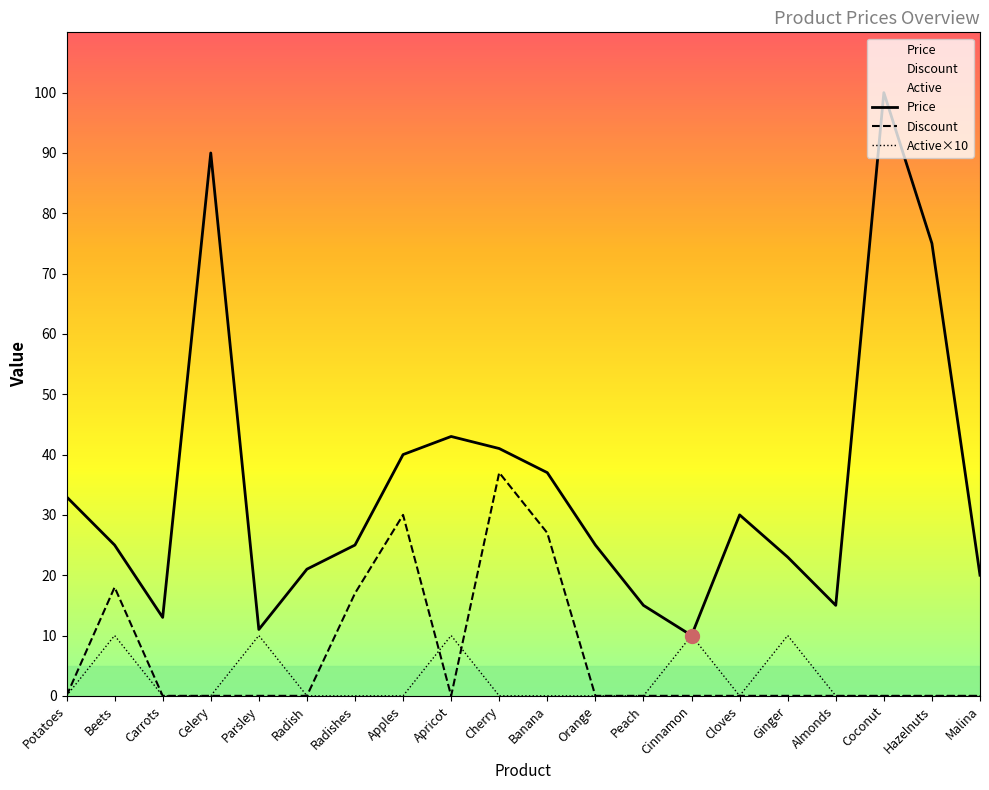

What is the average value of the Price series?

35